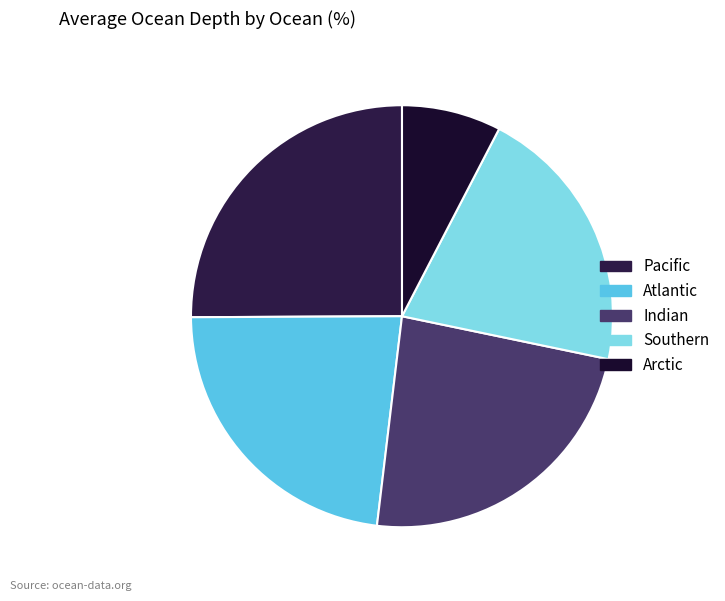

What is the smallest slice in the pie chart?

Arctic